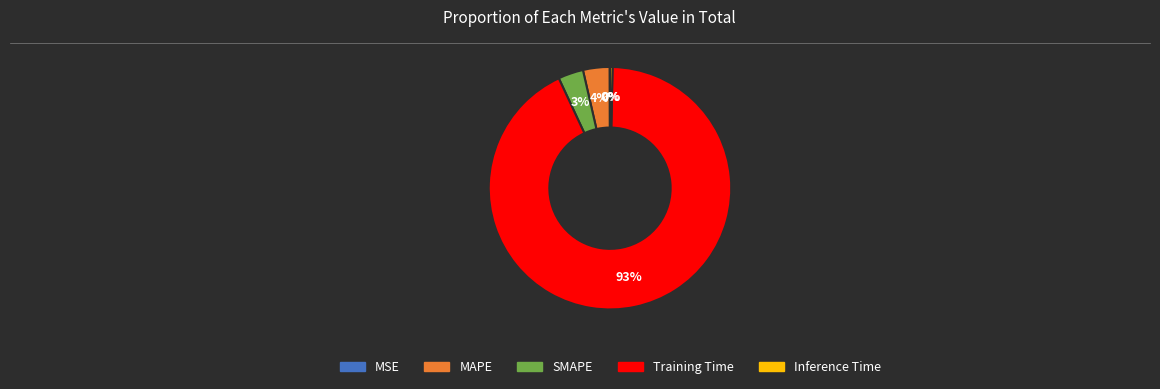

Which category has the biggest portion of the pie?

Training Time